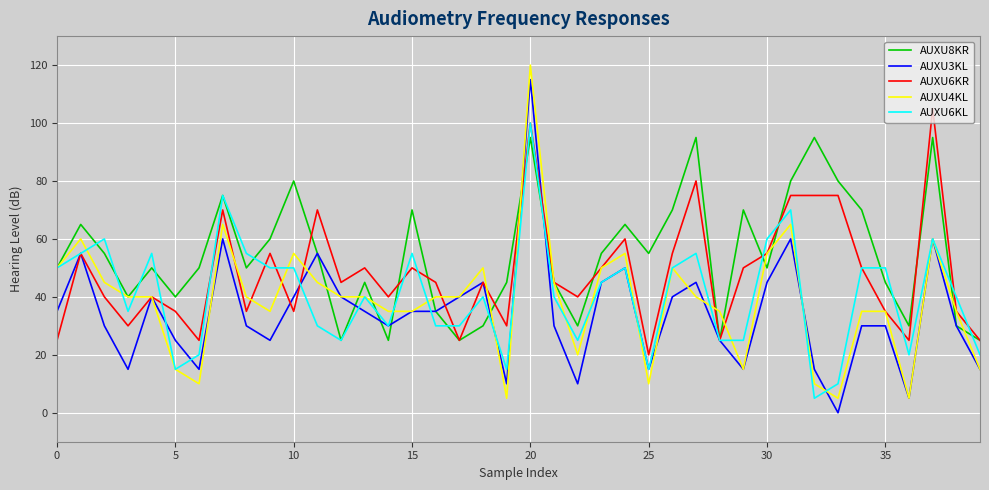

Rank the series by their maximum value, from lowest to highest.

AUXU8KR, AUXU6KL, AUXU6KR, AUXU3KL, AUXU4KL